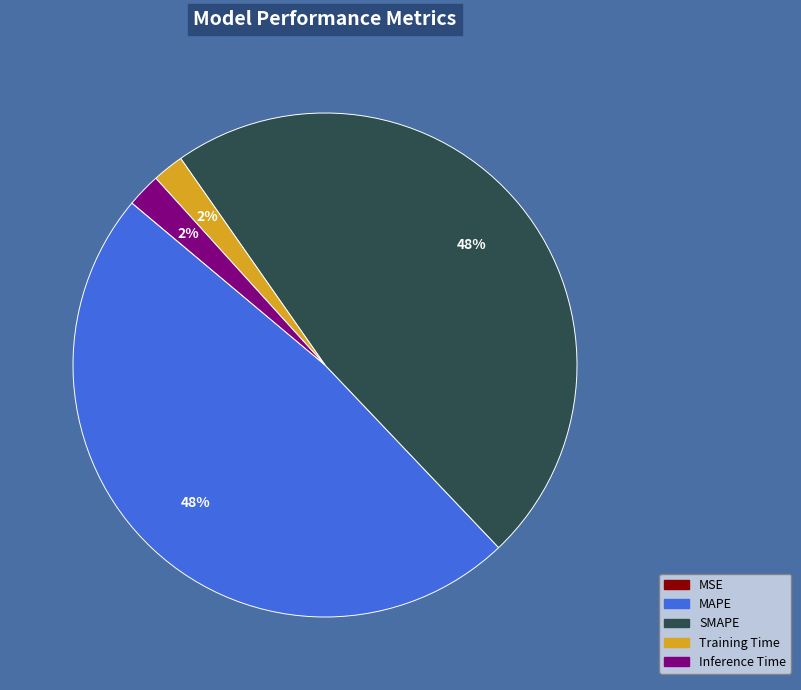

To the nearest percent, what is the combined percentage of MAPE and Inference Time?

50%